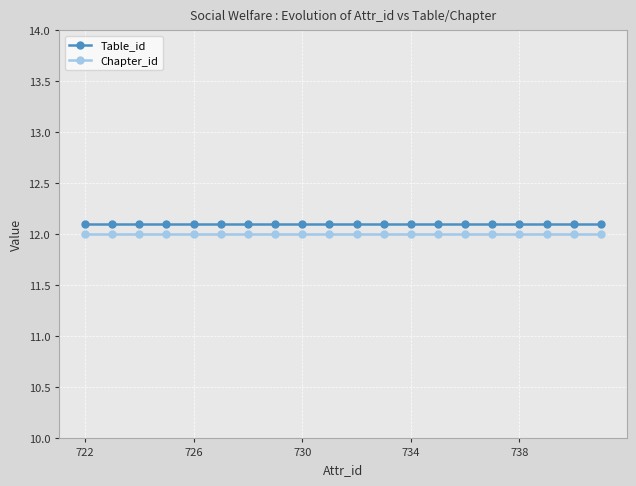

True or false: Chapter_id and Table_id intersect in this chart.

False